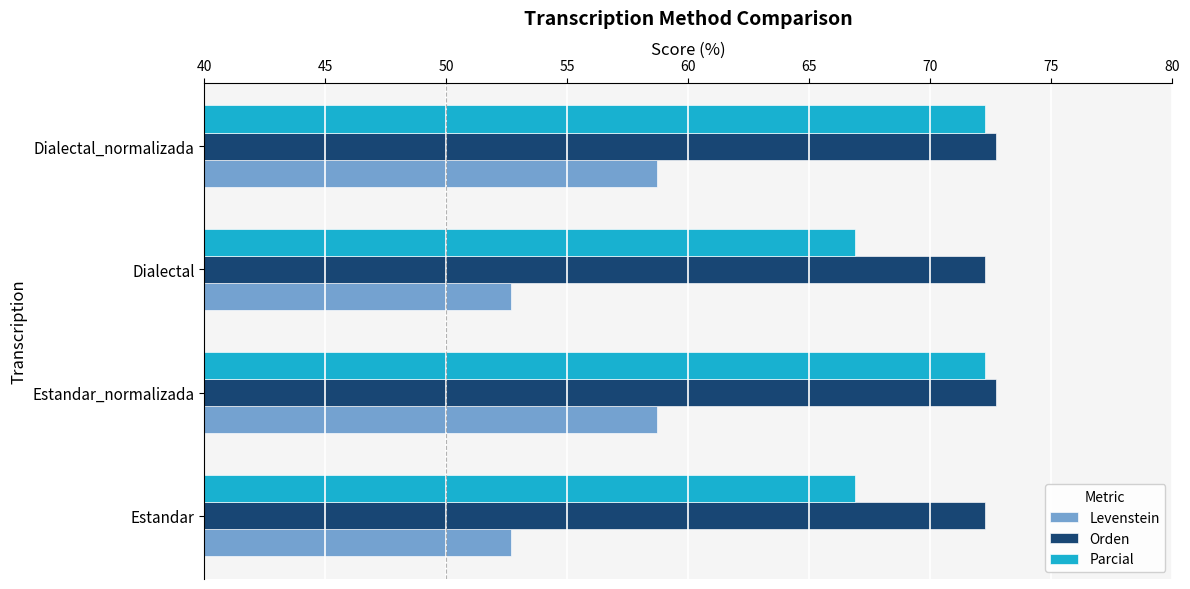

What are all the series names shown in the legend?

Levenstein, Orden, Parcial